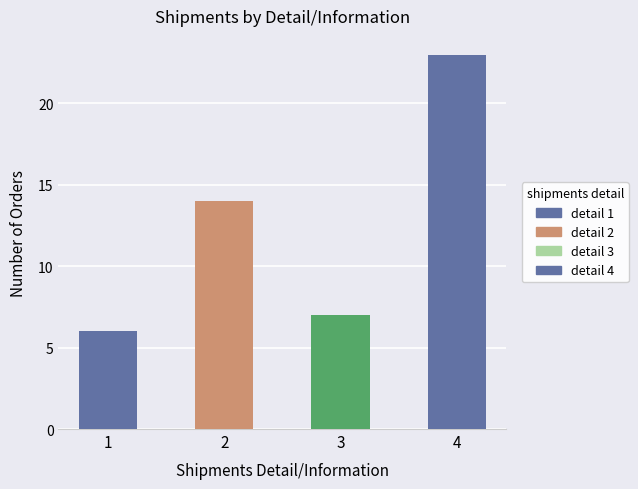

What is the change in value from 3 to 4?

+16